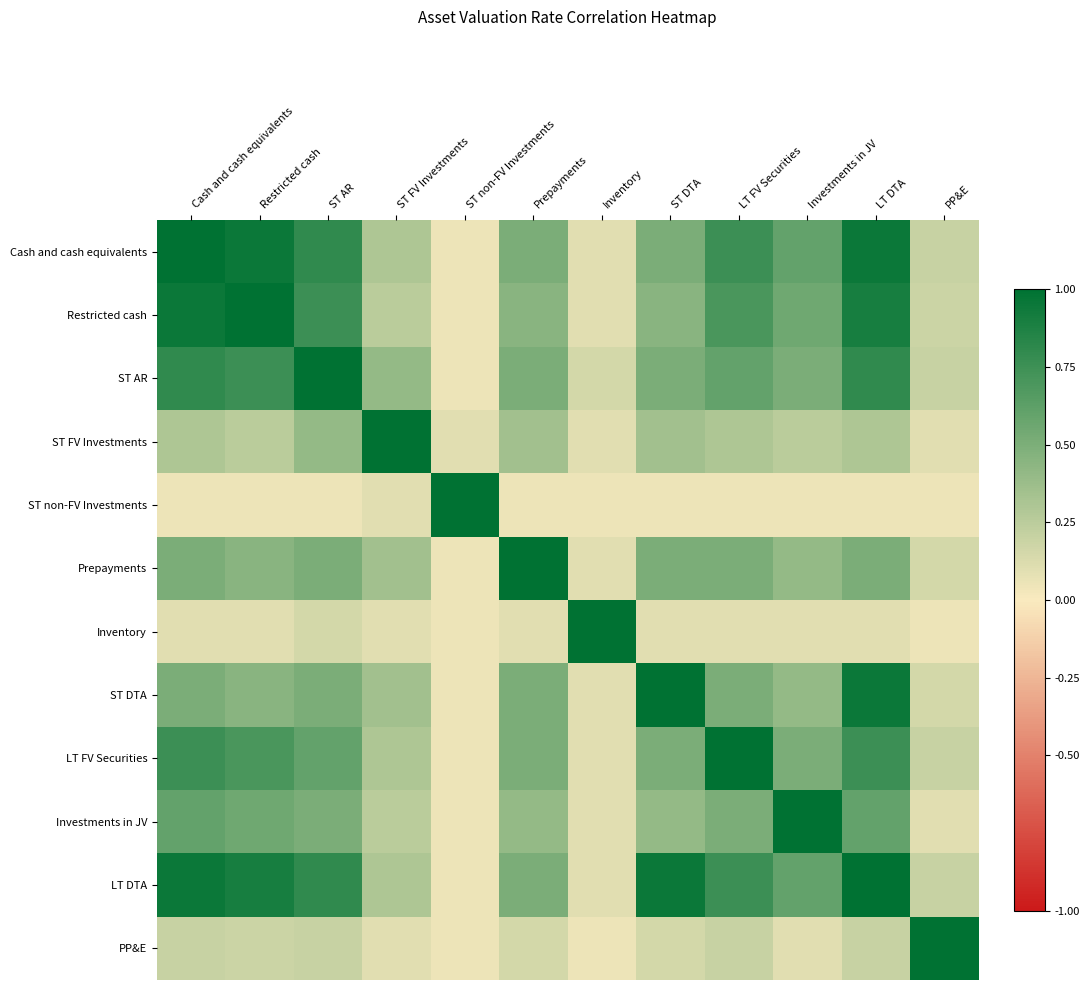

Between Prepayments and ST AR, which is larger?

ST AR